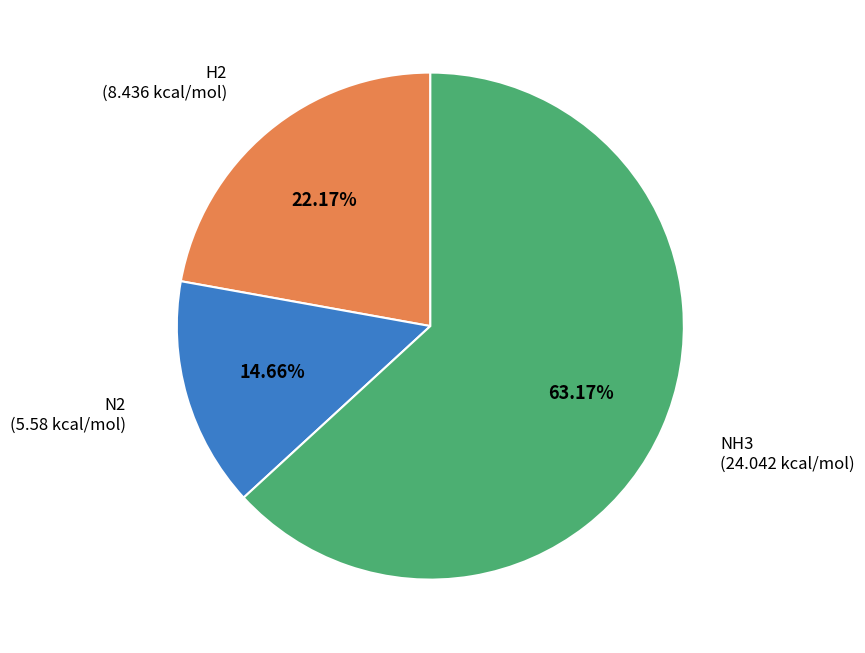

What portion of the pie excludes NH3?

36.8%